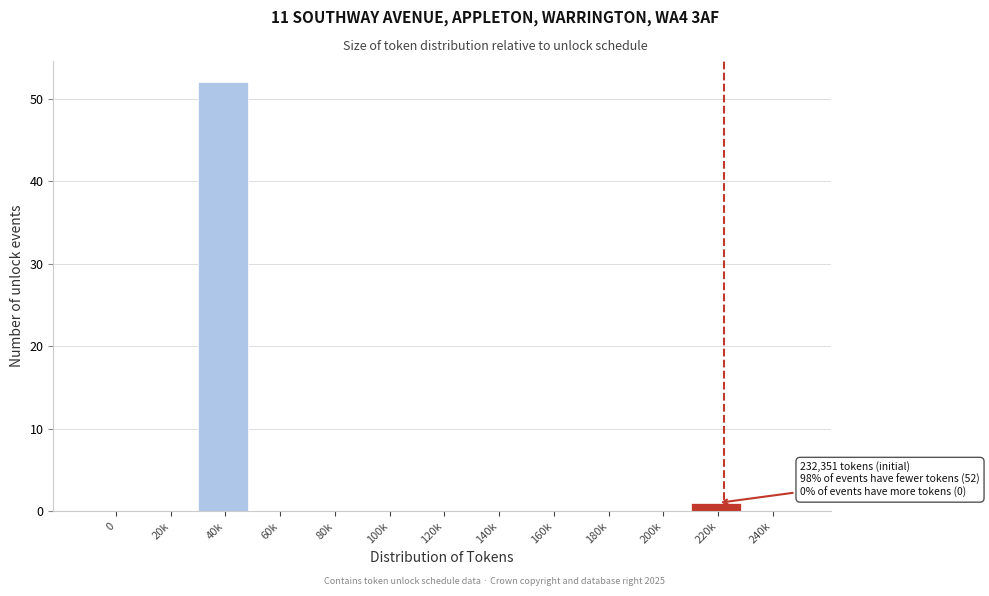

Reading right to left, what are all the values shown in this chart?

240k=0	220k=1	200k=0	180k=0	160k=0	140k=0	120k=0	100k=0	80k=0	60k=0	40k=52	20k=0	0=0